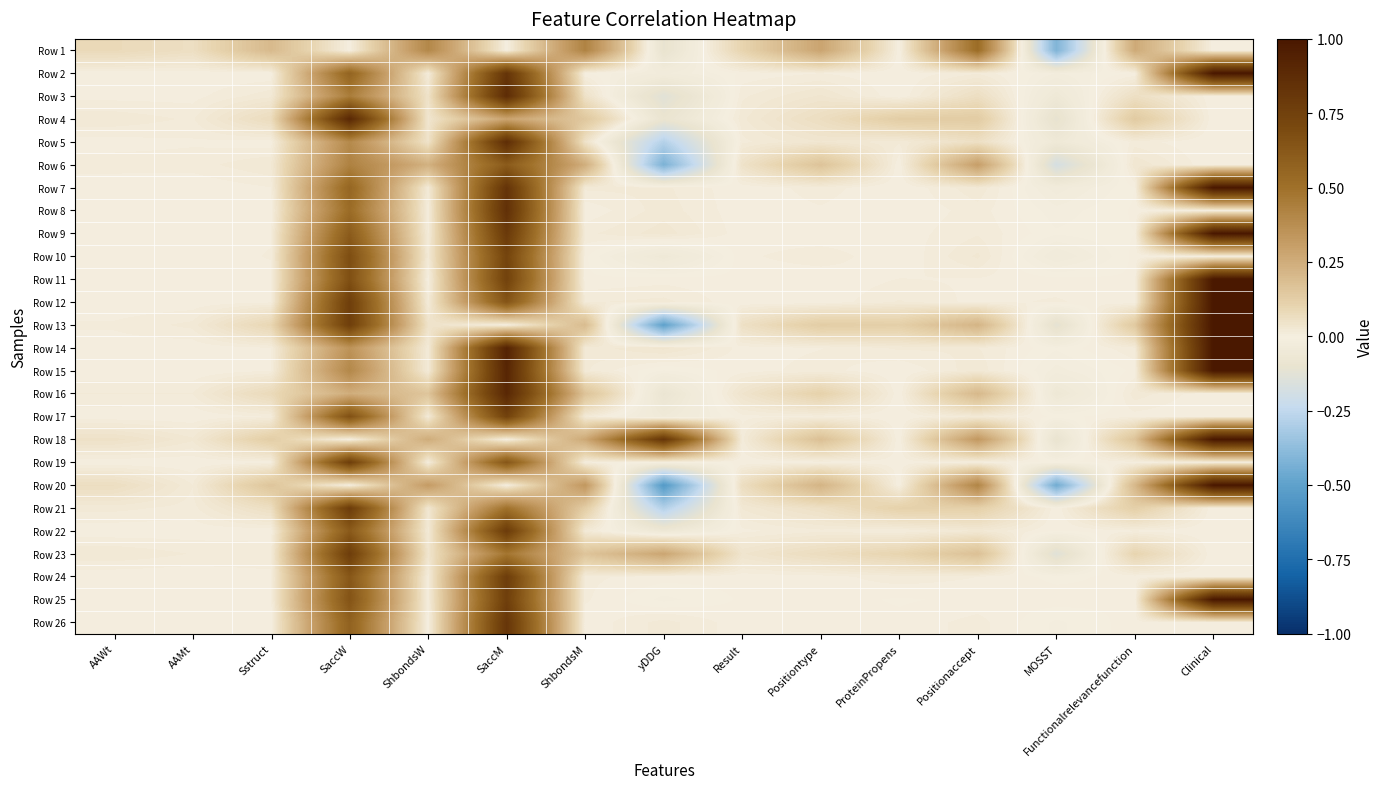

What is the total value across all series at ProteinPropens?

0.5